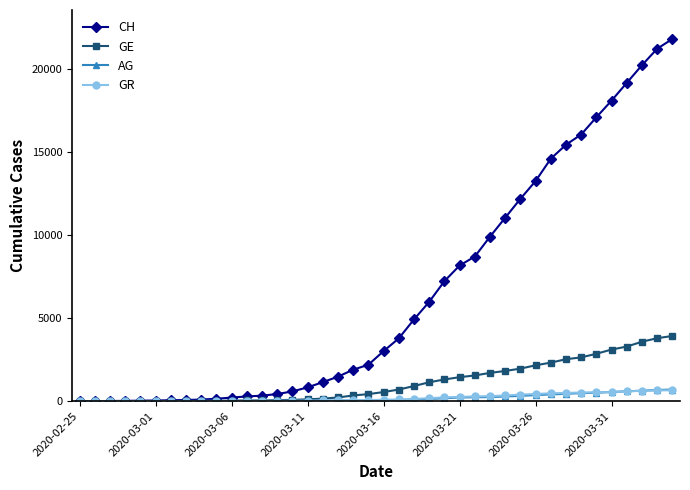

Which series has the widest spread of values?

CH